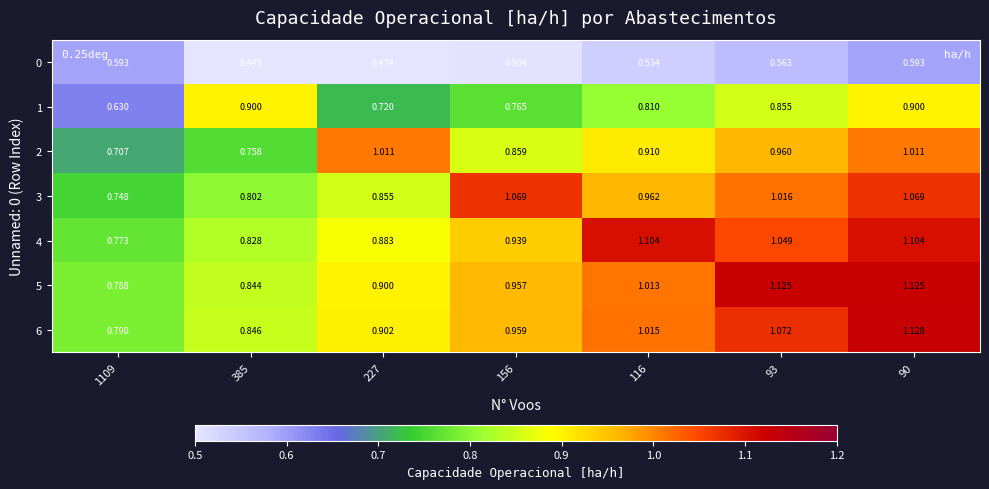

How many distinct data groups are displayed?

7